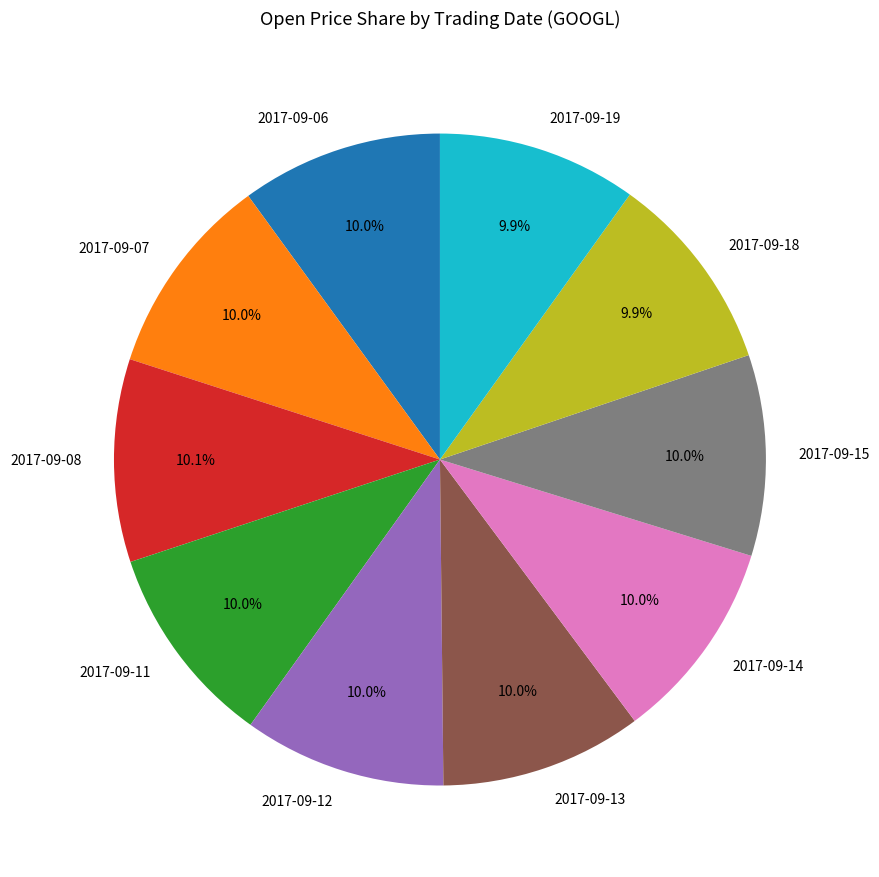

Does any single category account for the majority?

No